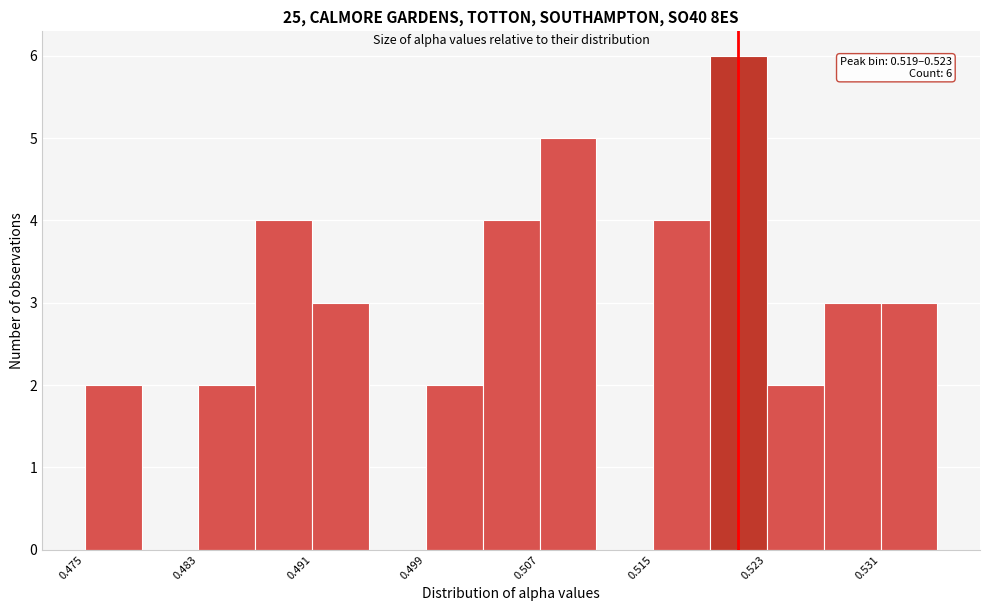

Read against the x-axis, roughly where is the centre of the tallest bar?

0.521